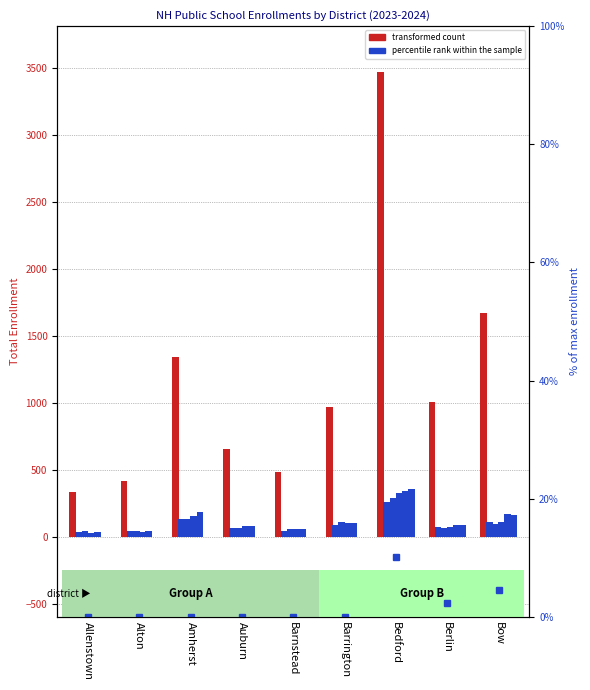

What is the label of the 7th bar from the right?

Amherst